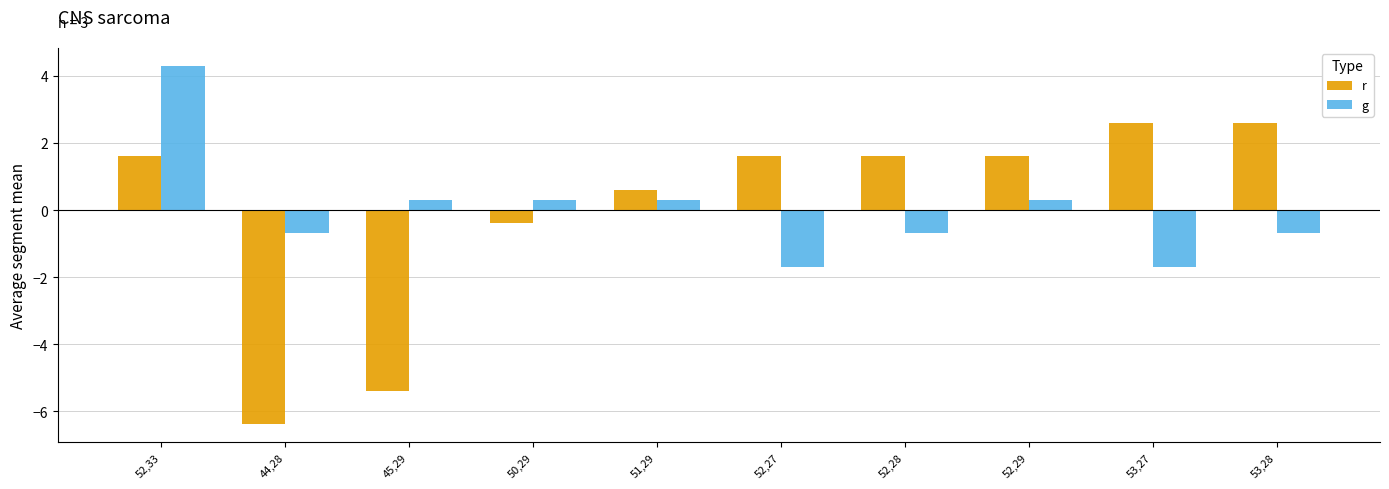

The value of g at 50,29 is 0.3. True or false?

True